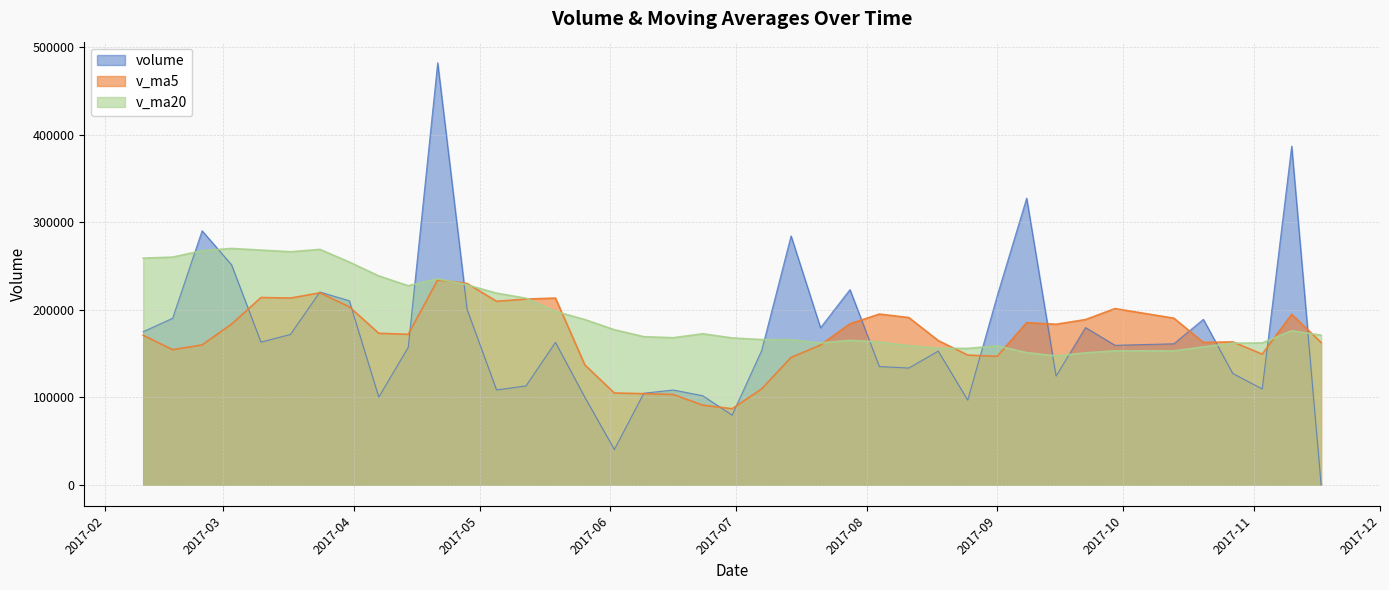

The value of v_ma20 at 2017-09-08 is 81707.4. True or false?

False